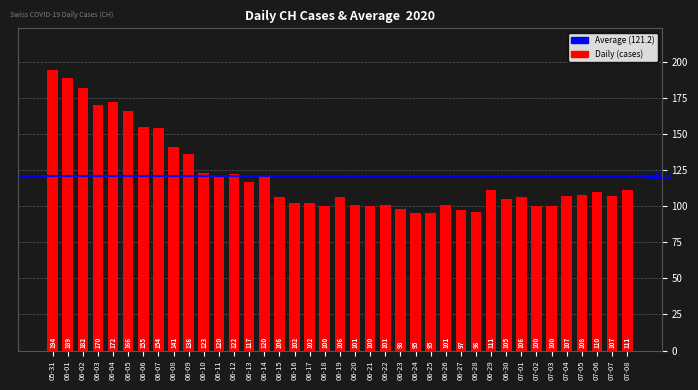

Approximately how many times larger is the value at 06-23 compared to 06-11?

0.8